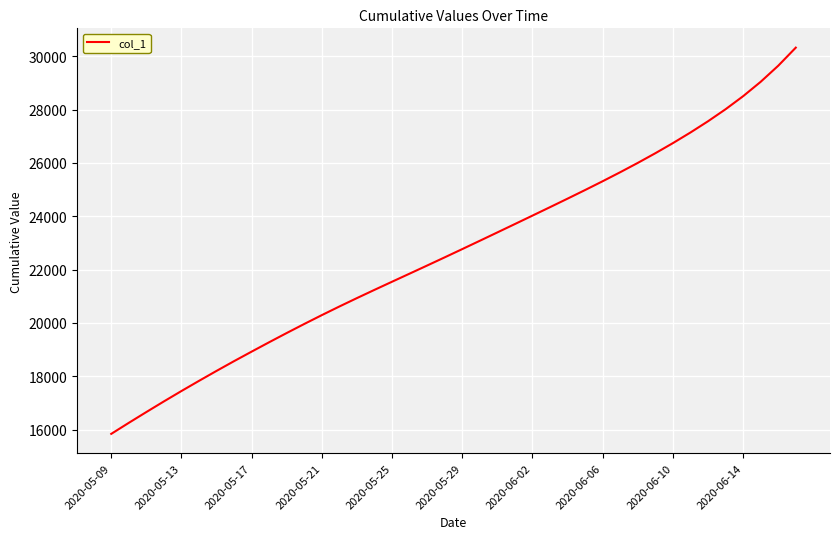

What is the smallest value displayed?

15842.6